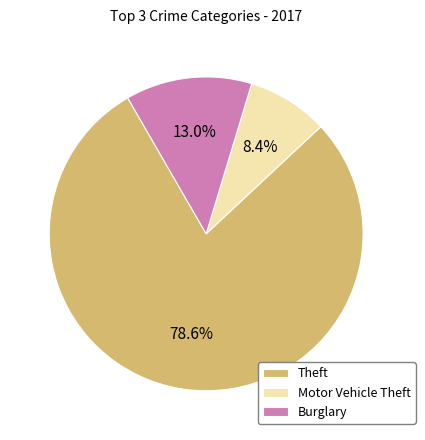

Do Motor Vehicle Theft and Theft together represent more than half of the pie?

Yes